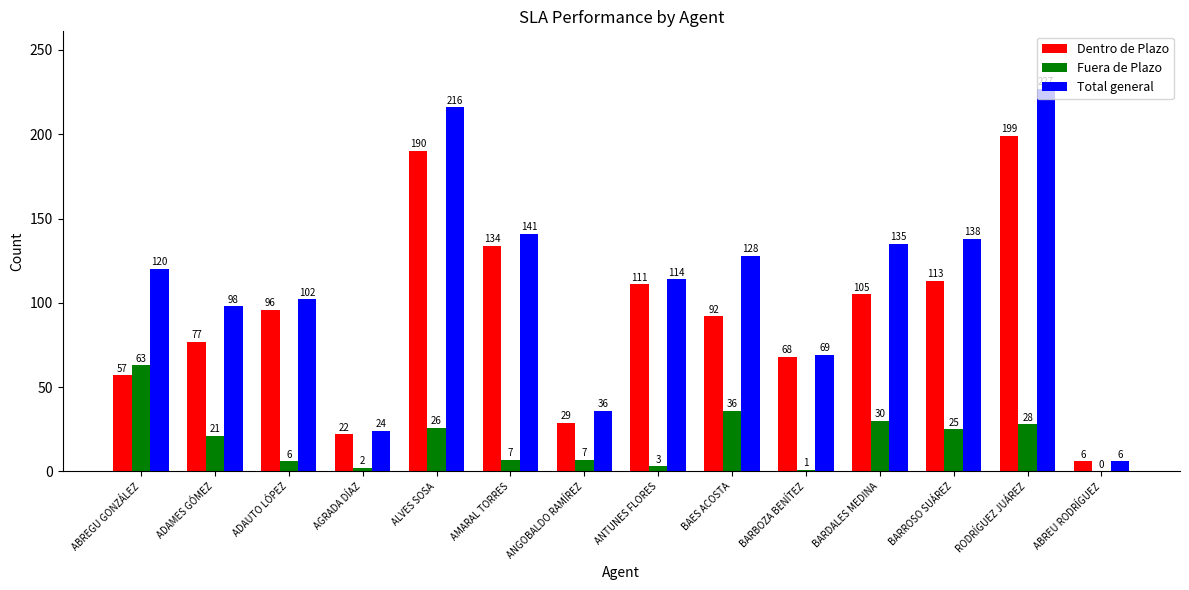

Which series changed the most between BARROSO SUÁREZ and RODRÍGUEZ JUÁREZ?

Total general